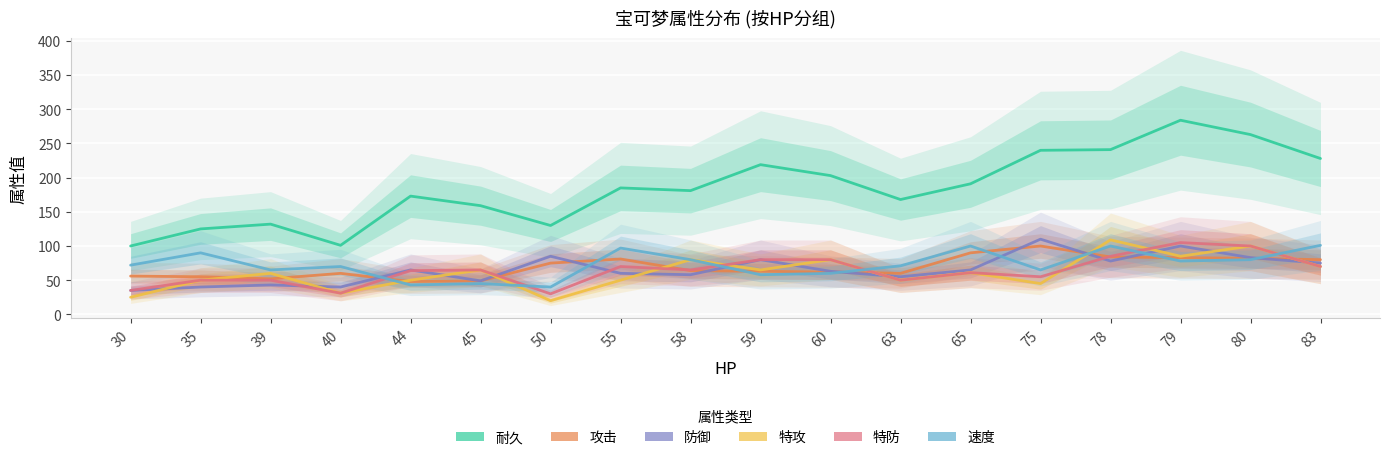

What is the approximate value of 特攻 at 59, to the nearest 5?

65